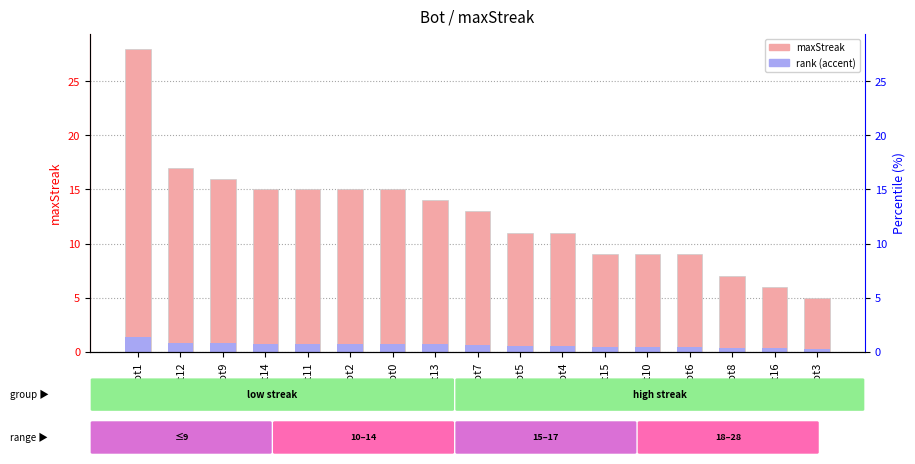

The value of rank (accent) at Bot12 is 0.9. True or false?

True